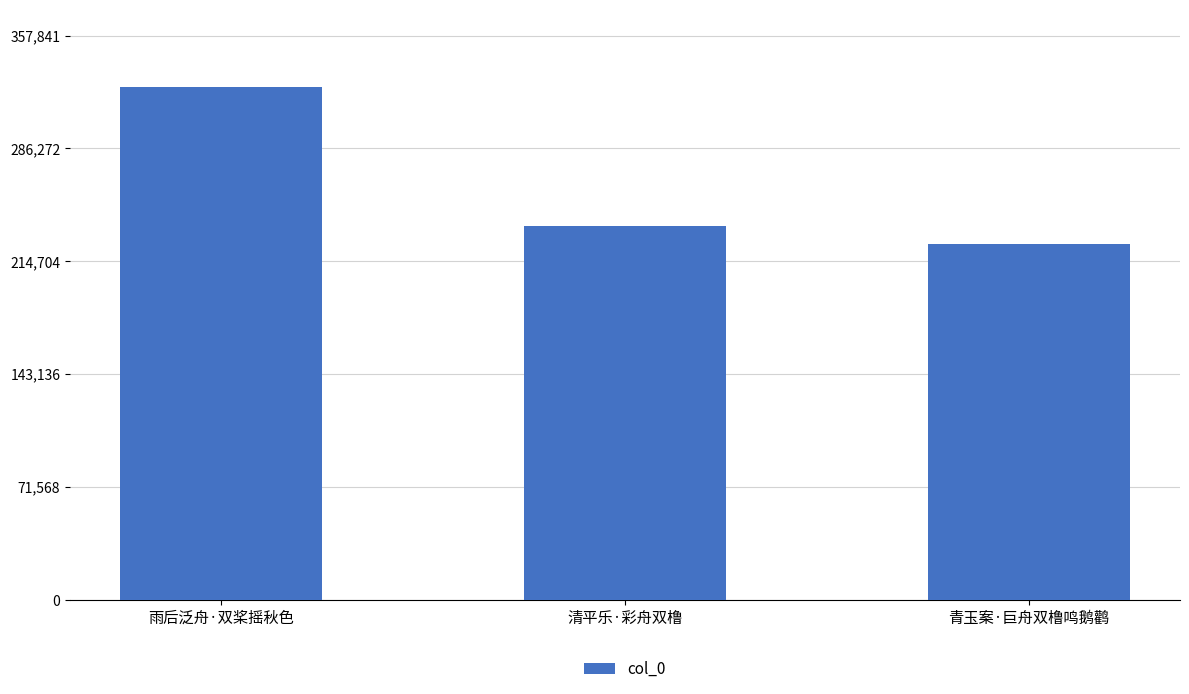

What is the difference between the values at 雨后泛舟·双桨摇秋色 and 青玉案·巨舟双橹鸣鹅鹳?

99368